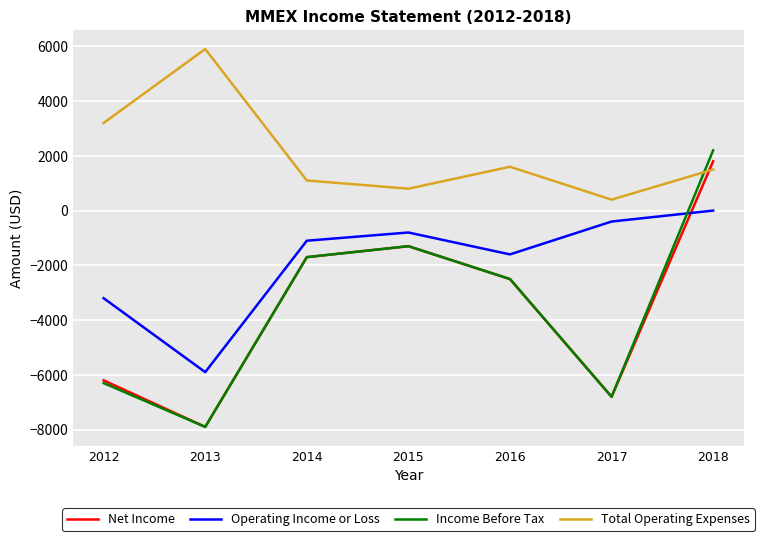

How many series are shown in this chart?

4